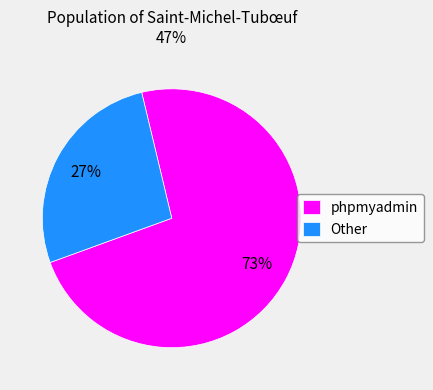

Does any single category account for the majority?

Yes